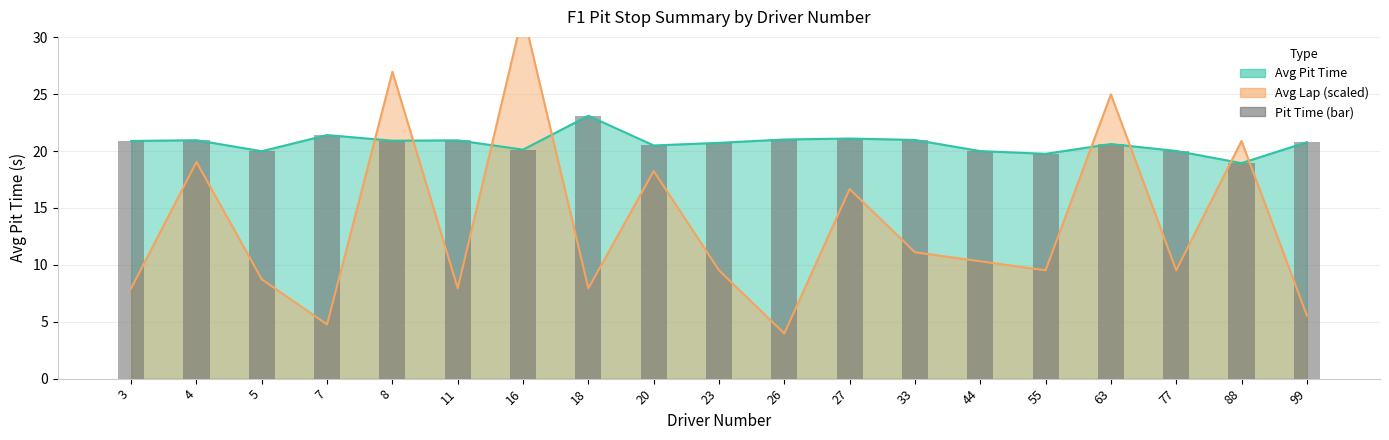

List the labels in order of value, smallest first.

88, 55, 5, 44, 77, 16, 20, 63, 23, 99, 3, 8, 11, 4, 33, 26, 27, 7, 18